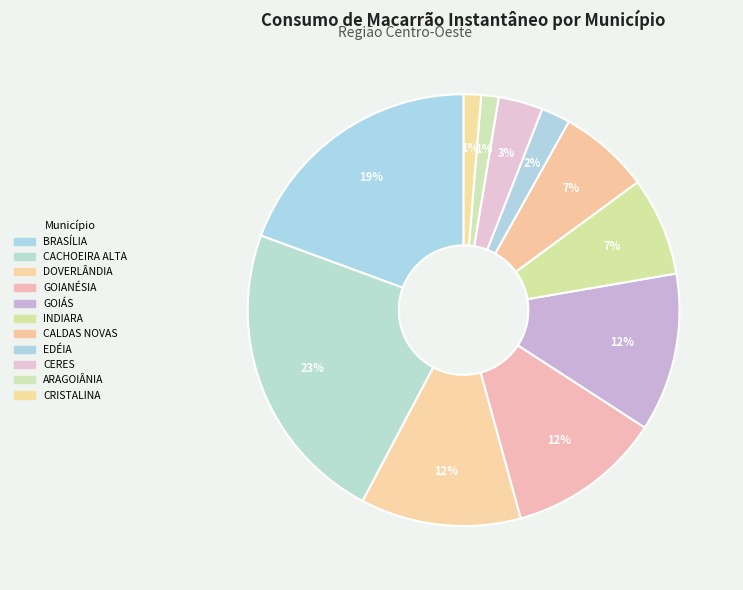

Which has a higher value, GOIANÉSIA or CACHOEIRA ALTA?

CACHOEIRA ALTA